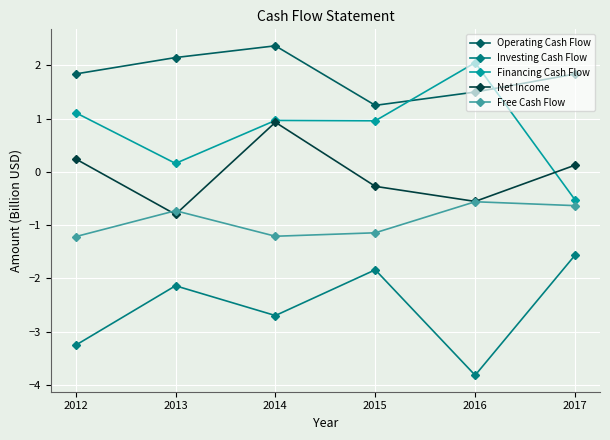

True or false: Investing Cash Flow has a value of -1.8 at 2015.

True